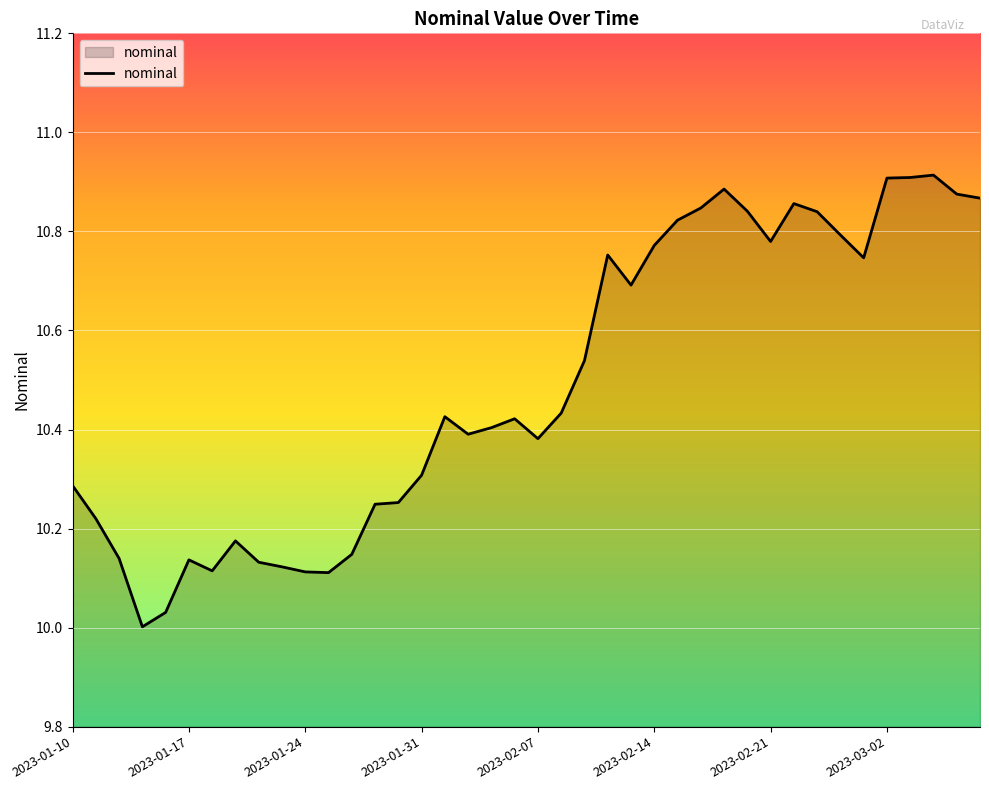

What is the difference between the maximum and minimum values?

0.9